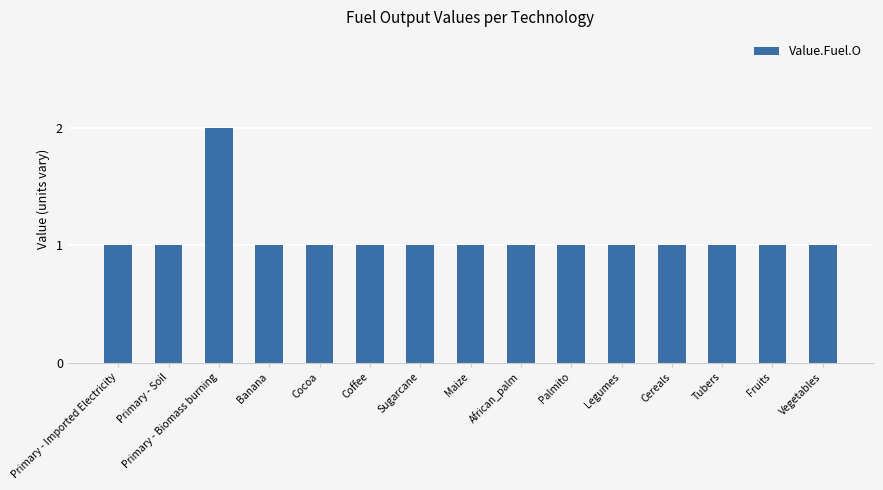

Reading left to right, extract all data points from this chart.

Primary - Imported Electricity=1	Primary - Soil=1	Primary - Biomass burning=2	Banana=1	Cocoa=1	Coffee=1	Sugarcane=1	Maize=1	African_palm=1	Palmito=1	Legumes=1	Cereals=1	Tubers=1	Fruits=1	Vegetables=1